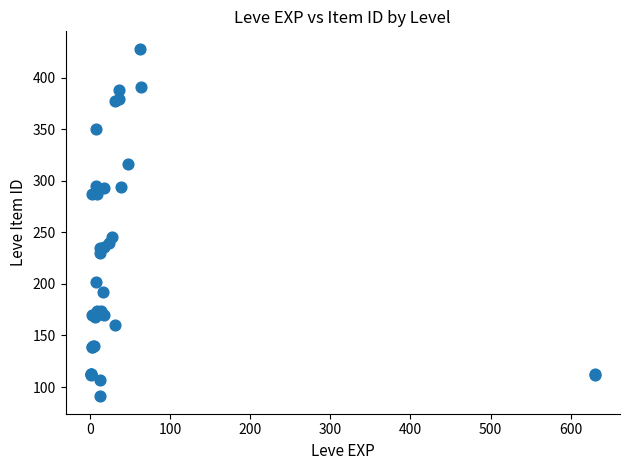

What Y value in the scatter plot is closest to 259?

245